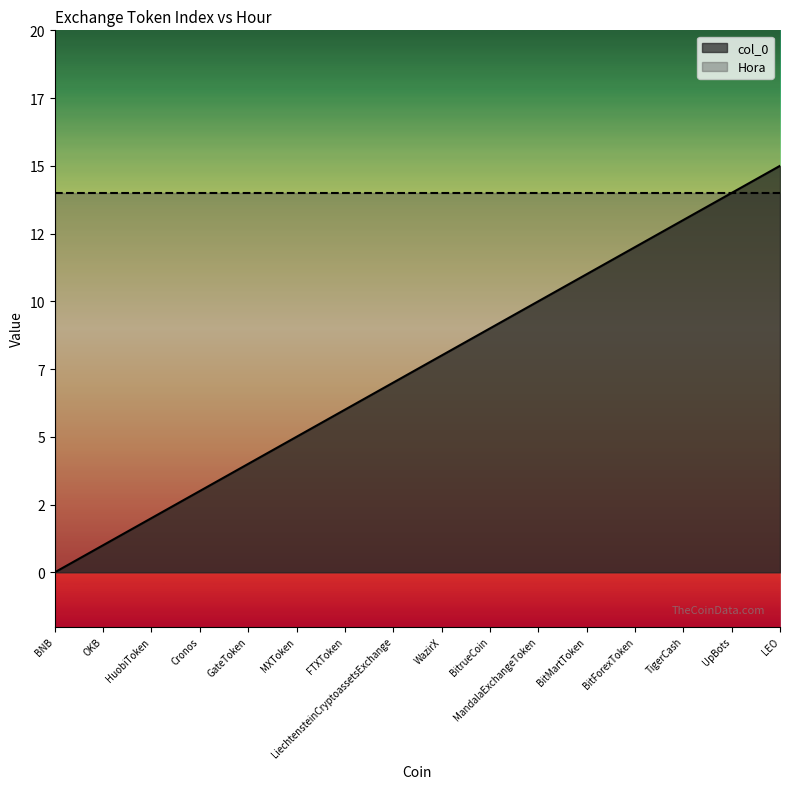

What is the average value?

8